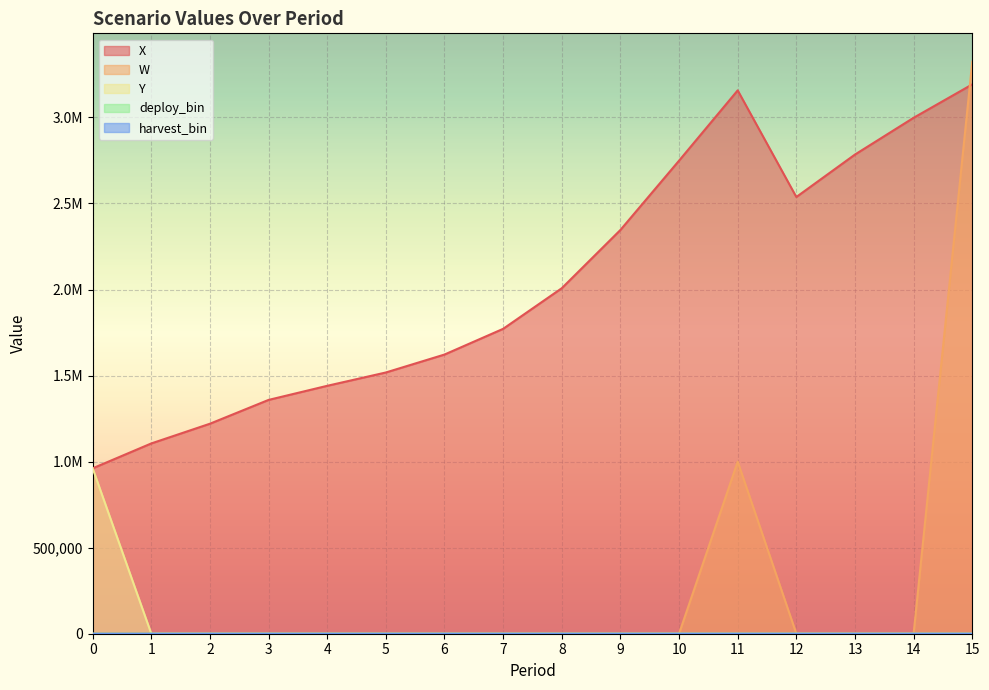

True or false: X and Y intersect in this chart.

False